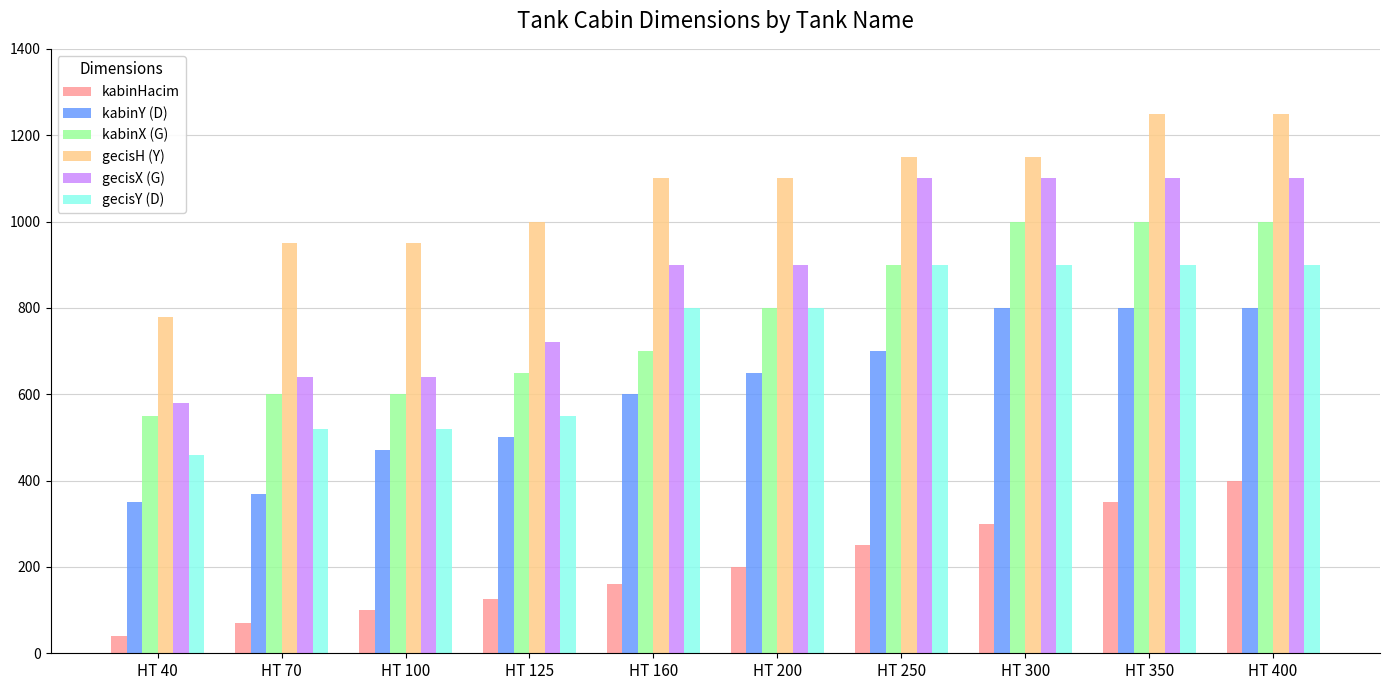

Reading left to right, extract all data points from this chart.

kabinHacim: HT 40=40	HT 70=70	HT 100=100	HT 125=125	HT 160=160	HT 200=200	HT 250=250	HT 300=300	HT 350=350	HT 400=400
kabinY (D): HT 40=350	HT 70=370	HT 100=470	HT 125=500	HT 160=600	HT 200=650	HT 250=700	HT 300=800	HT 350=800	HT 400=800
kabinX (G): HT 40=550	HT 70=600	HT 100=600	HT 125=650	HT 160=700	HT 200=800	HT 250=900	HT 300=1000	HT 350=1000	HT 400=1000
gecisH (Y): HT 40=780	HT 70=950	HT 100=950	HT 125=1000	HT 160=1100	HT 200=1100	HT 250=1150	HT 300=1150	HT 350=1250	HT 400=1250
gecisX (G): HT 40=580	HT 70=640	HT 100=640	HT 125=720	HT 160=900	HT 200=900	HT 250=1100	HT 300=1100	HT 350=1100	HT 400=1100
gecisY (D): HT 40=460	HT 70=520	HT 100=520	HT 125=550	HT 160=800	HT 200=800	HT 250=900	HT 300=900	HT 350=900	HT 400=900